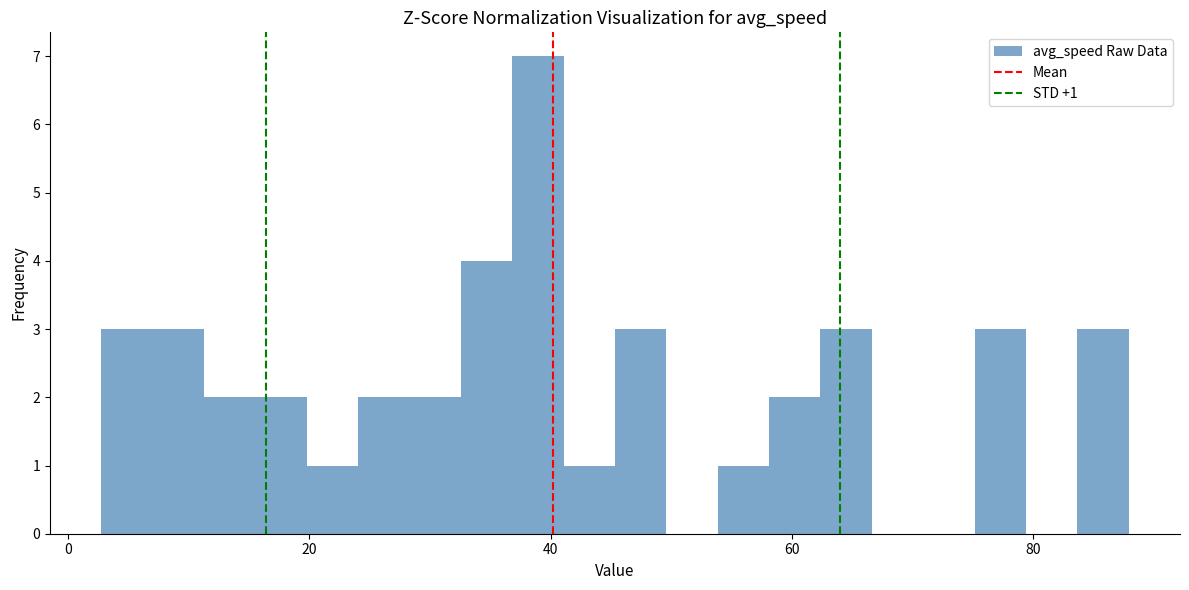

Around what value on the x-axis is the tallest bar? Give the approximate position of its centre, as read against the axis.

38